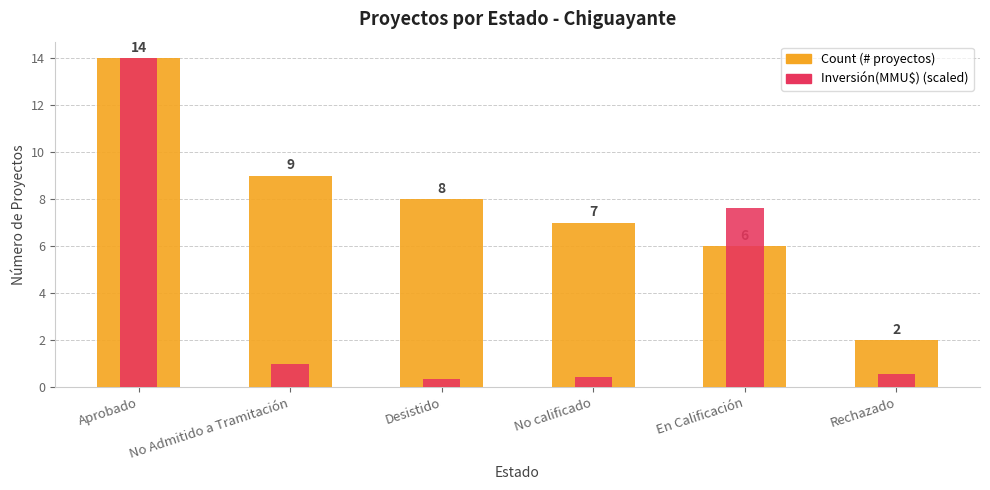

The value of Inversión(MMU$) (scaled) at Rechazado is 0.2. True or false?

False